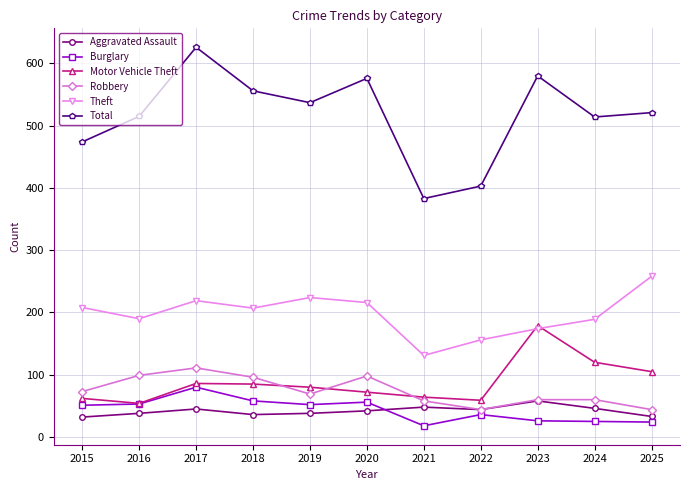

What is the total value across all series at 2025?

985